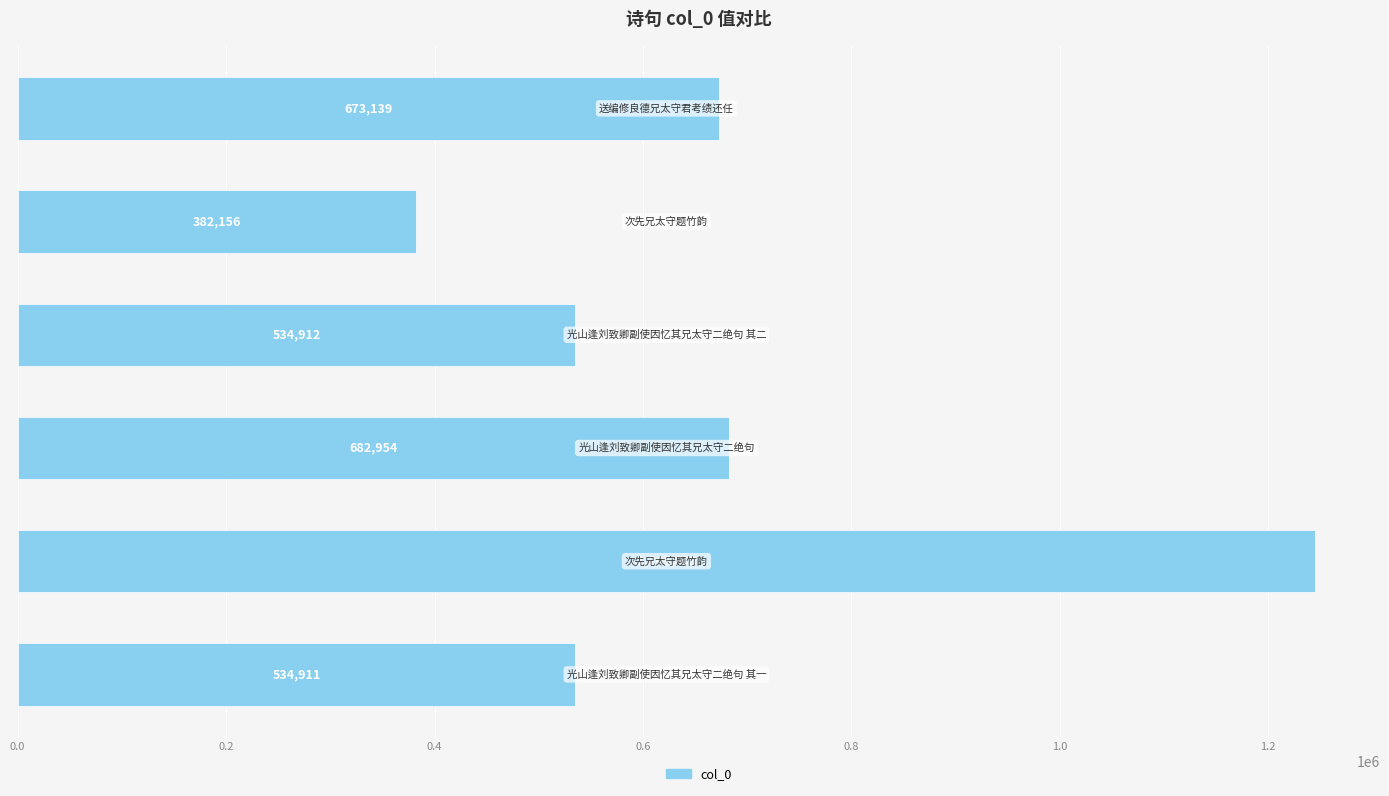

Reading top to bottom, list all the values displayed in this chart.

673139	382156	534912	682954	1245003	534911